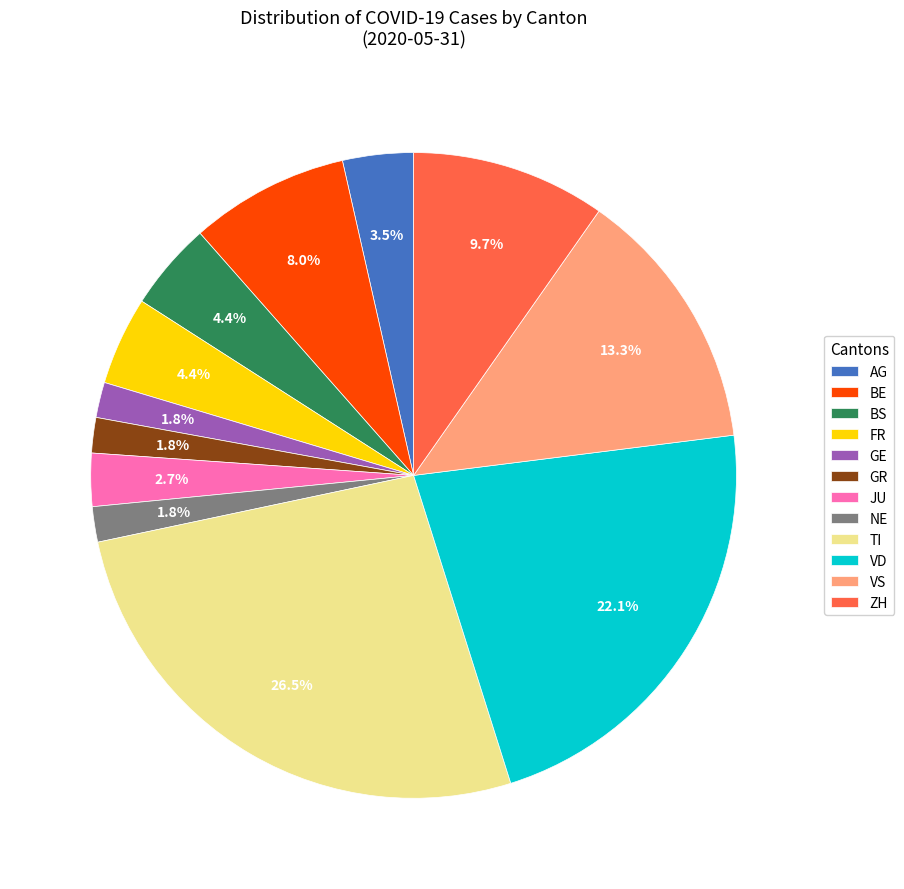

Do TI and AG together represent more than half of the pie?

No